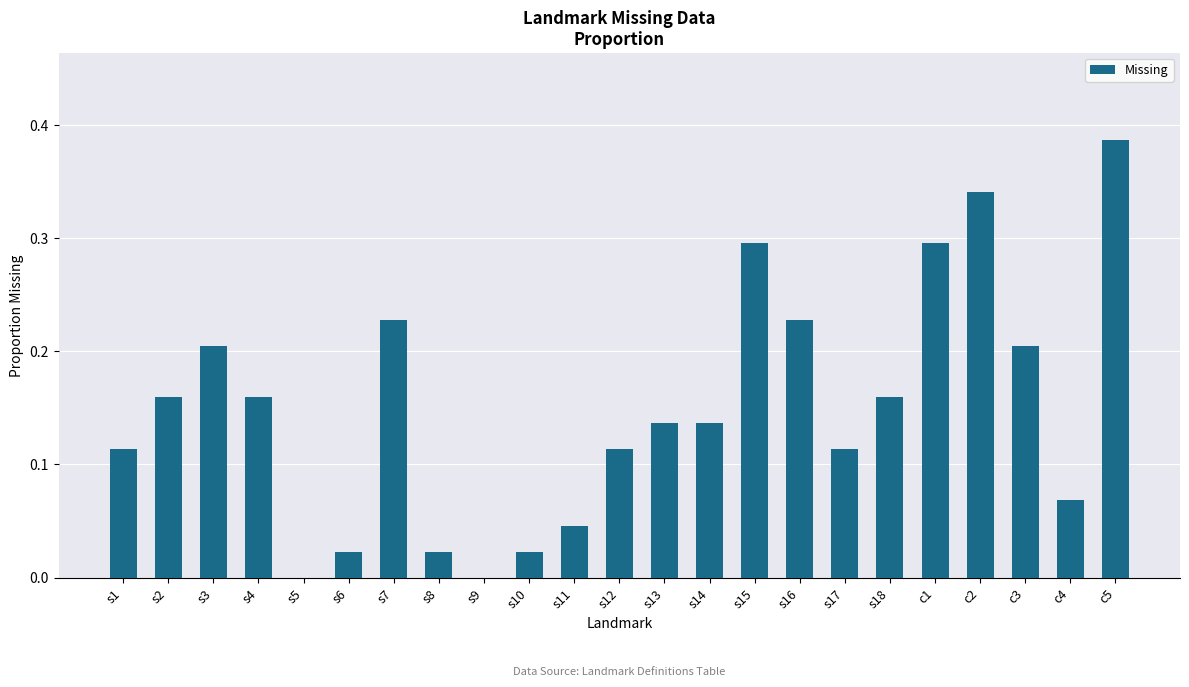

Which category has the highest value across all series?

c5